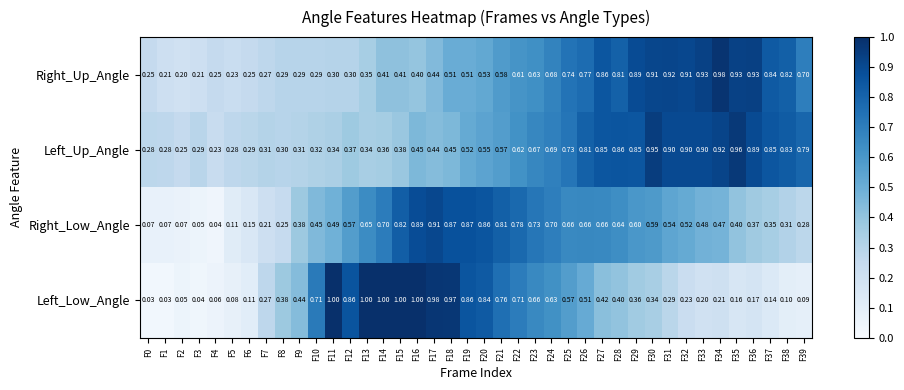

Is the value of Right_Low_Angle at F22 greater than the value of Left_Up_Angle at F21?

Yes